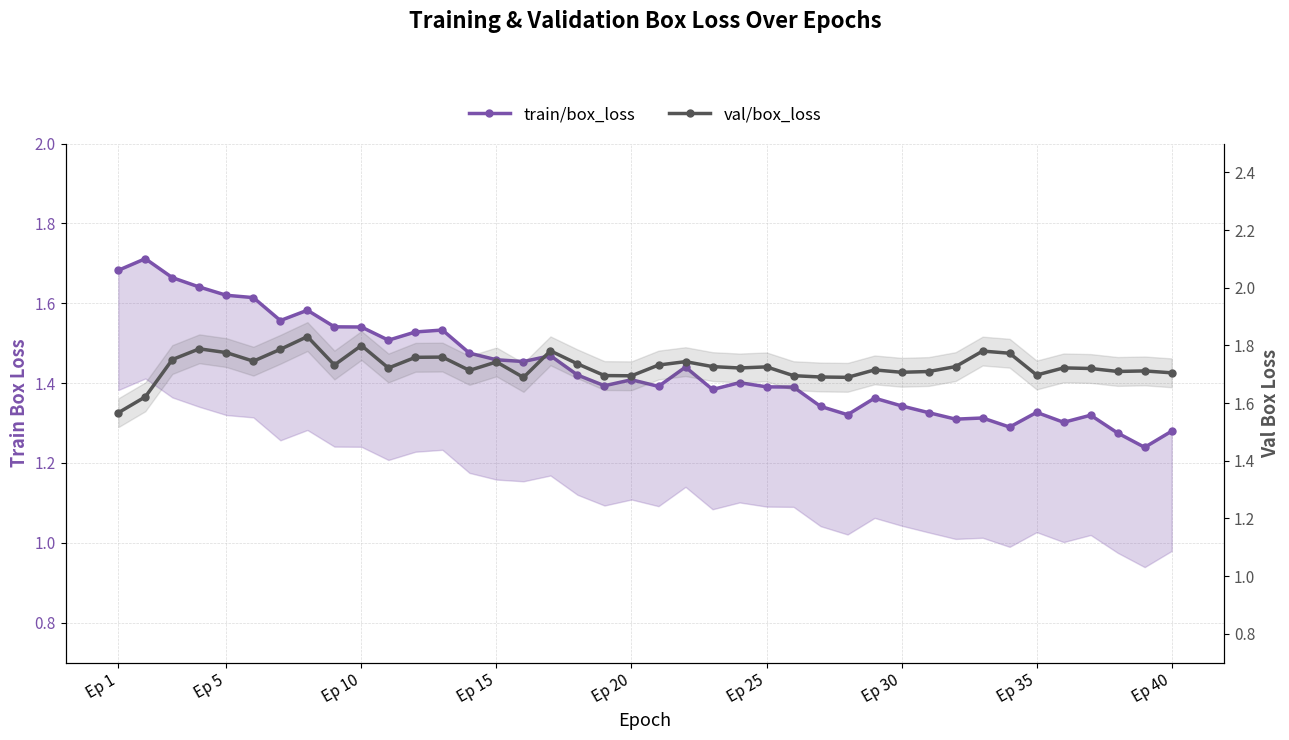

Is the value of val/box_loss at 22 greater than the value of train/box_loss at 36?

Yes